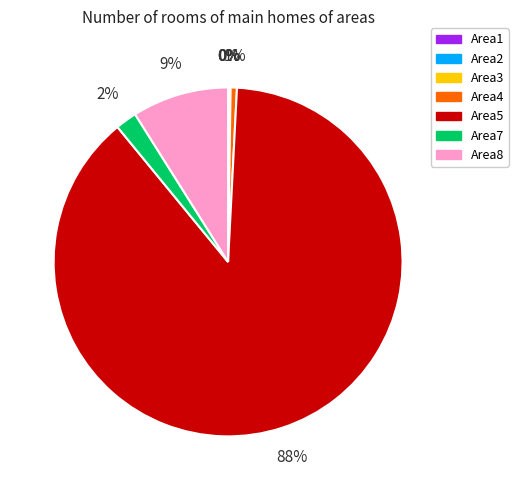

Which category has the biggest portion of the pie?

Area5